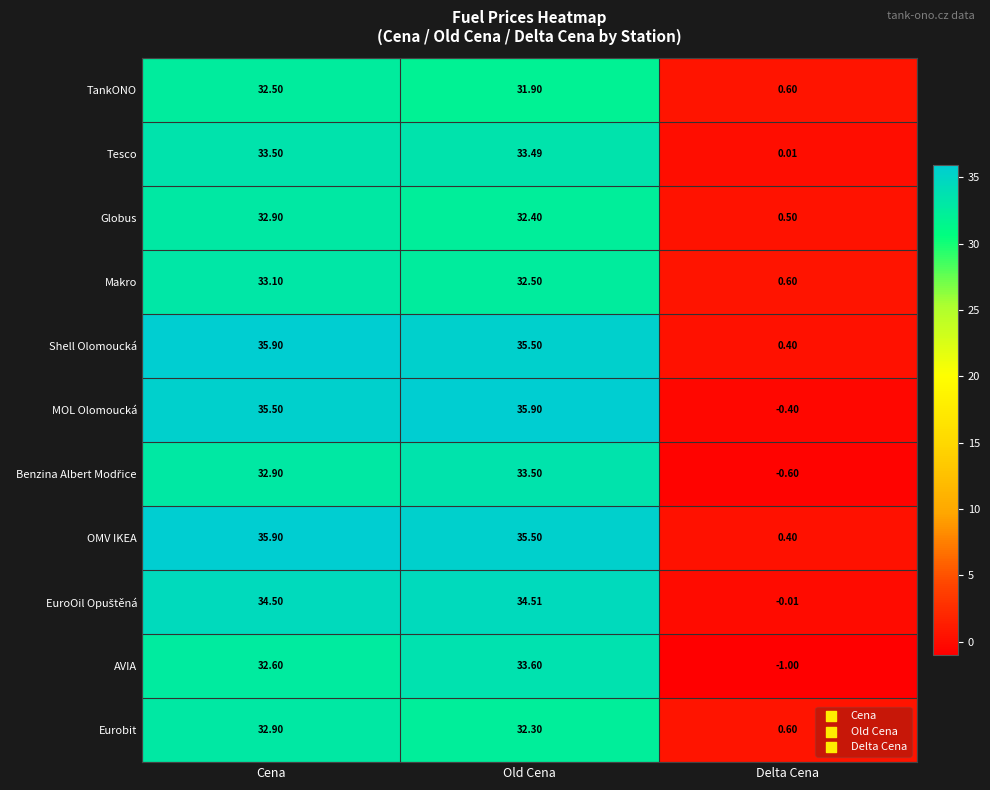

How many negative values does the MOL Olomoucká series have?

1